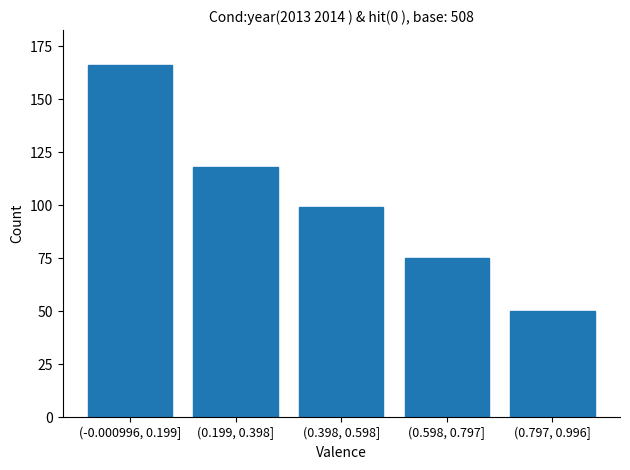

Reading left to right, what are all the values shown in this chart?

(-0.000996, 0.199]=166	(0.199, 0.398]=118	(0.398, 0.598]=99	(0.598, 0.797]=75	(0.797, 0.996]=50